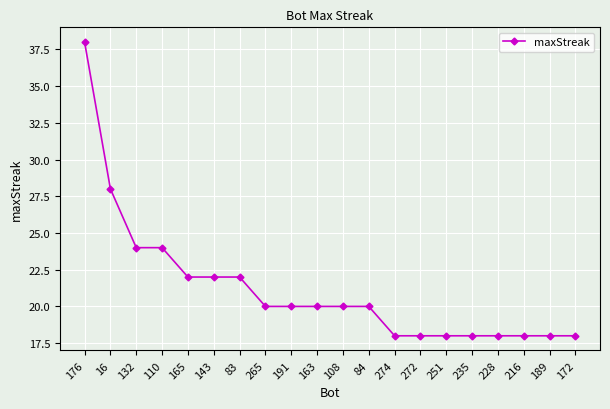

Does the chart display data point markers on the line(s)?

Yes